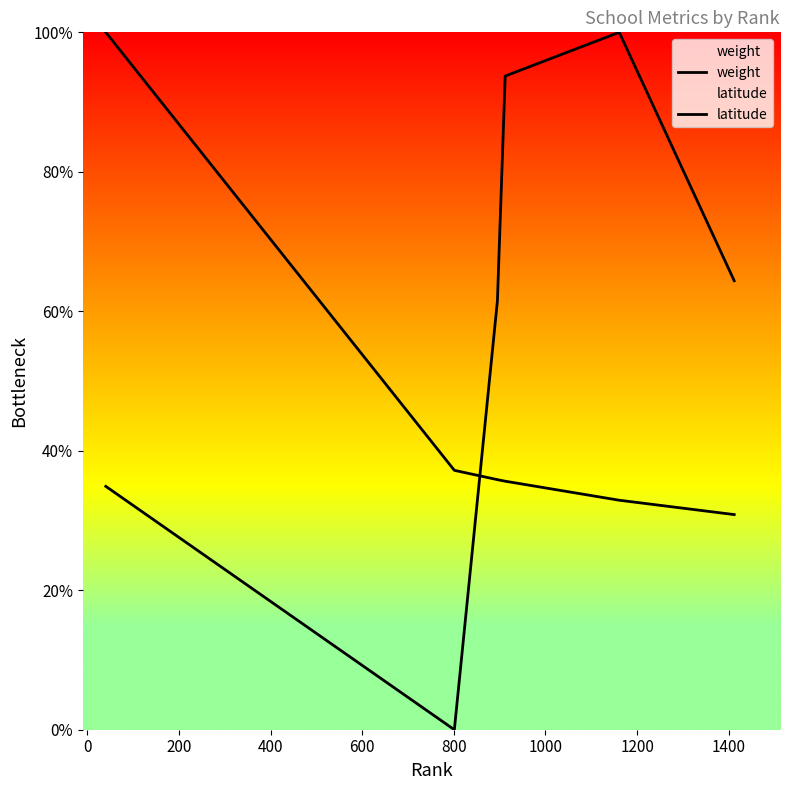

What is the difference between the maximum and minimum values in the weight series?

69.2